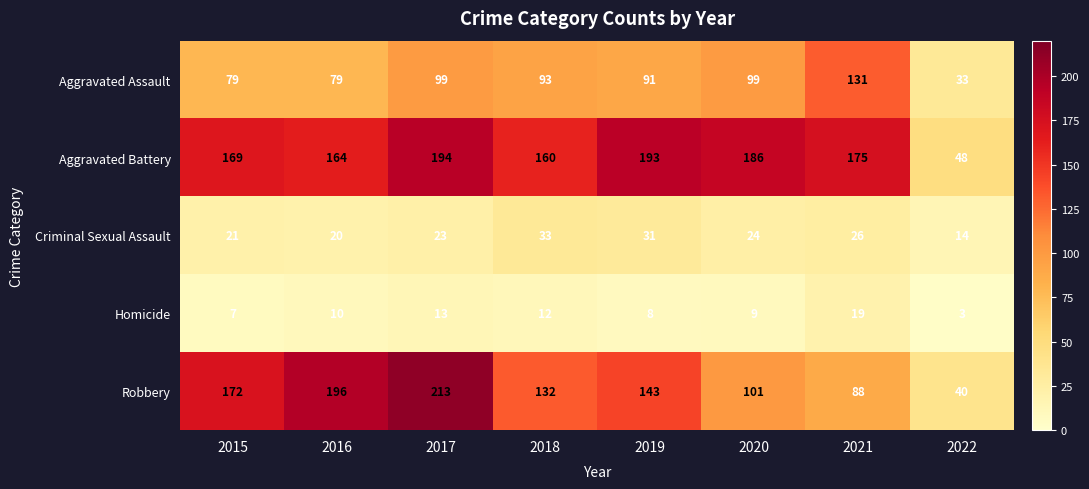

Which label corresponds to the largest value in the chart?

2017